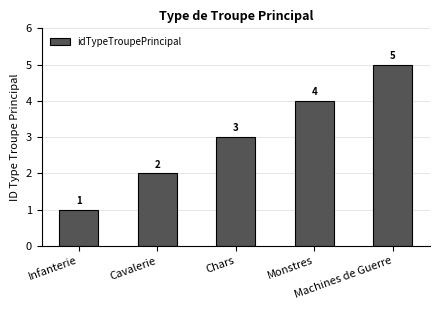

What is the label of the 5th bar from the left?

Machines de Guerre